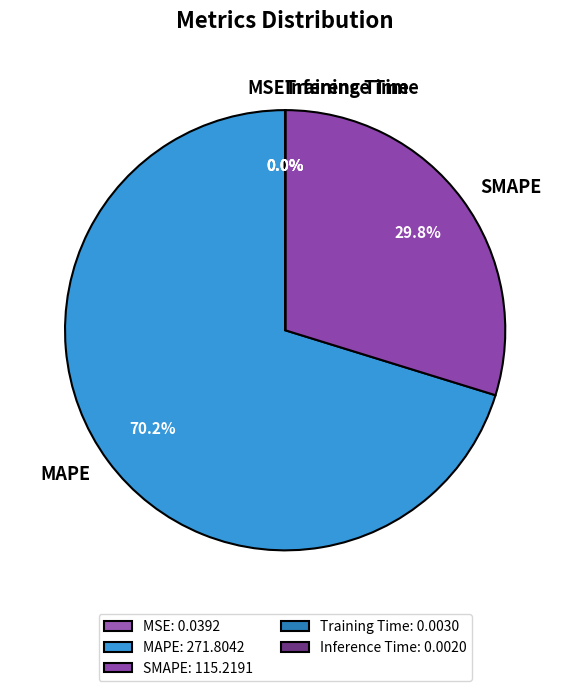

Does SMAPE account for over 50% of the chart?

No